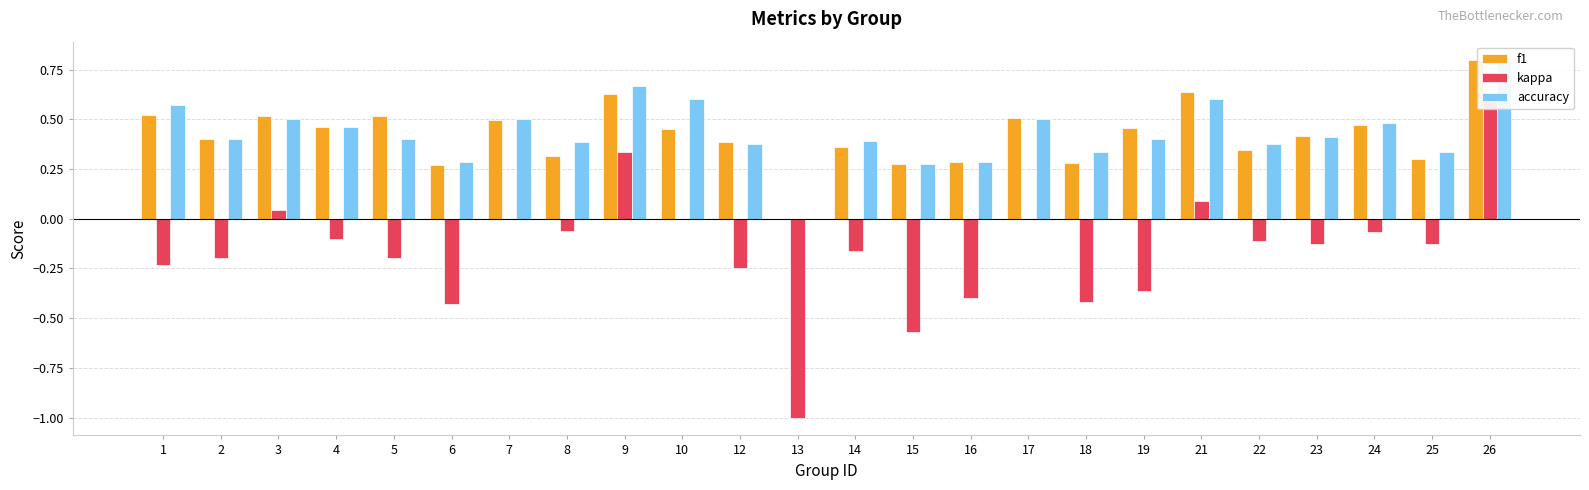

What is the approximate value of accuracy at 12?

0.4